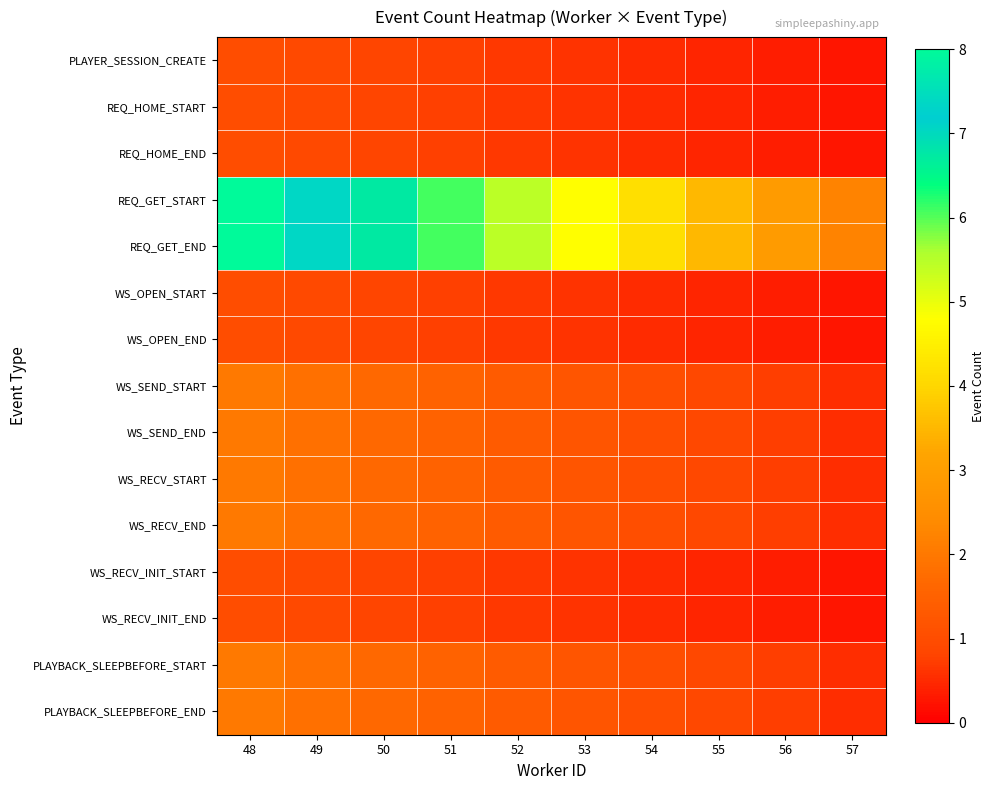

Which series has the largest range (max minus min)?

REQ_GET_START